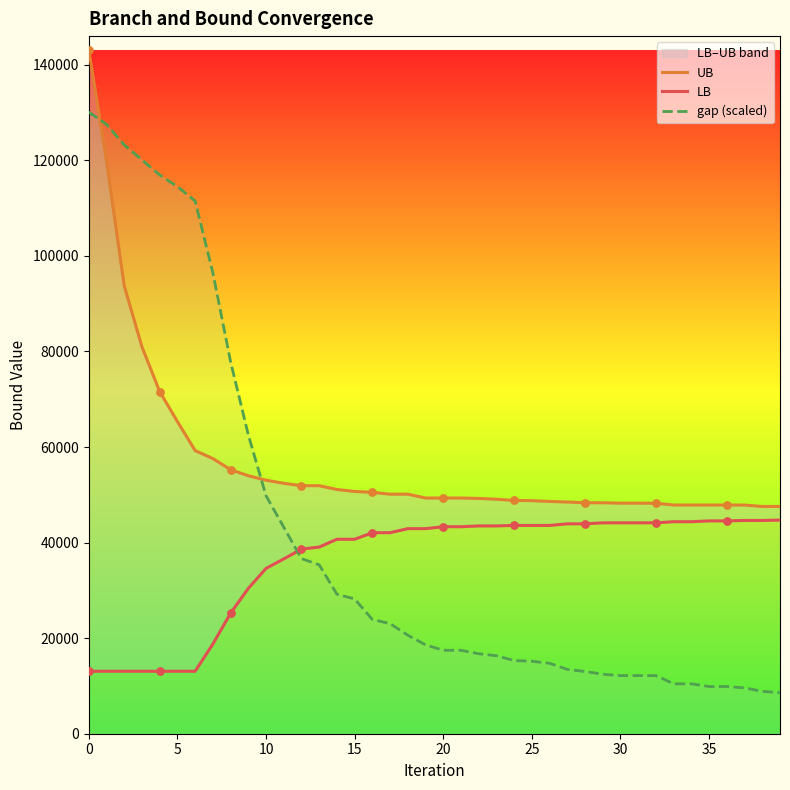

At how many categories does at least one series exceed 138749?

1